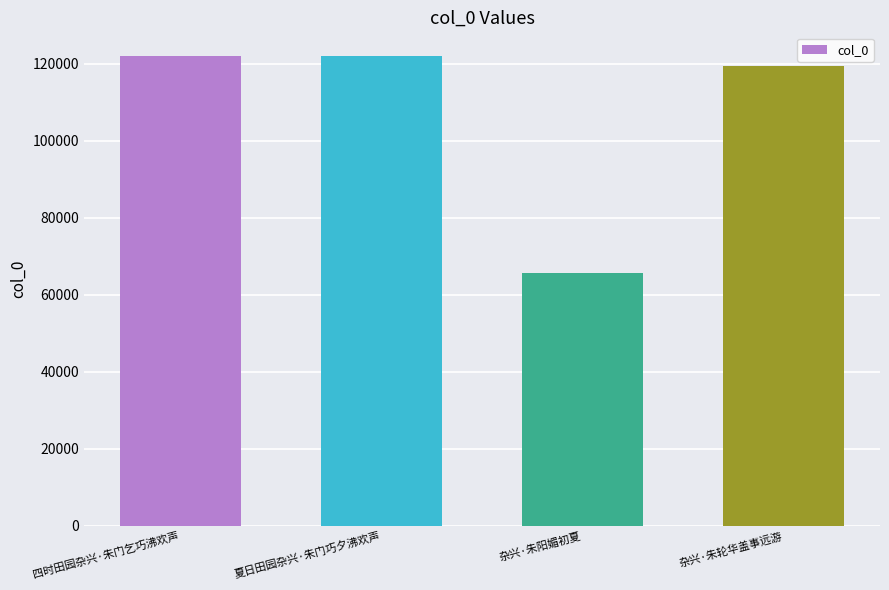

What is the minimum value shown in the chart?

65631